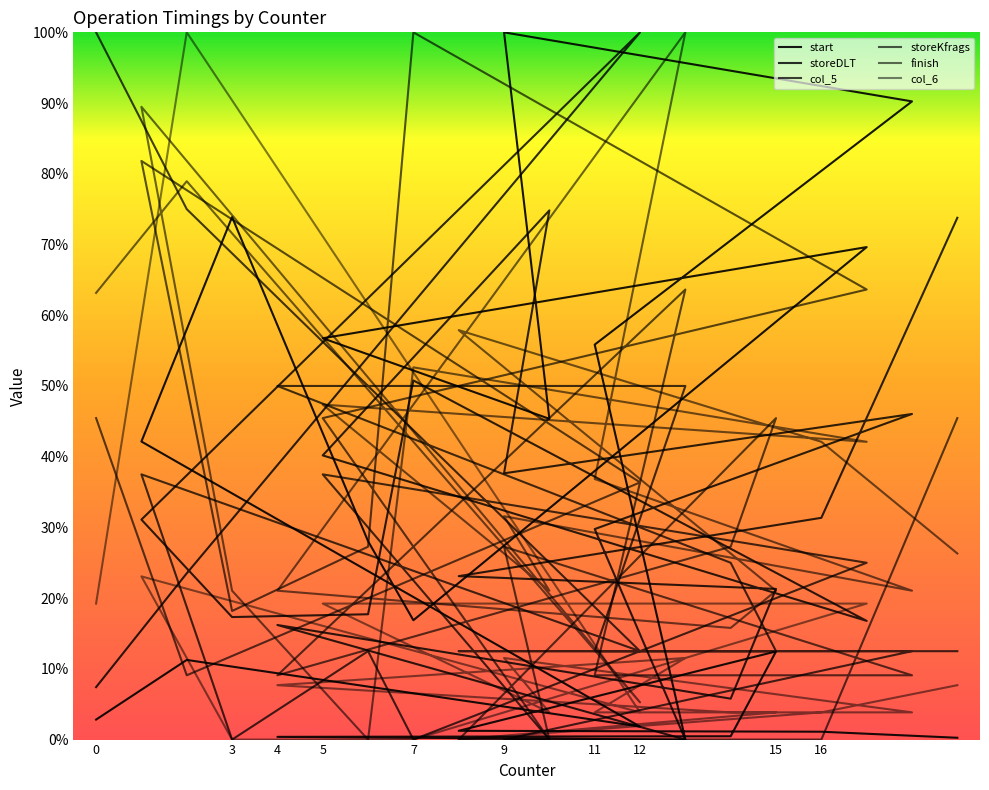

Reading right to left, list all the values displayed in this chart.

start: 19=0.0	16=0.0	8=0.0	15=0.1	14=0.0	4=0.0	13=0.0	11=0.6	18=0.9	9=1.0	10=0.5	5=0.6	17=0.7	7=0.2	6=0.3	3=0.7	1=0.4	12=0.0	2=0.1	0=0.0
storeDLT: 19=0.7	16=0.3	8=0.2	15=0.2	14=0.1	4=0.2	13=0.0	11=0.3	18=0.5	9=0.4	10=0.7	5=0.4	17=0.2	7=0.5	6=0.2	3=0.2	1=0.3	12=1.0	2=0.2	0=0.1
col_5: 19=0.1	16=0.1	8=0.1	15=0.1	14=0.2	4=0.5	13=0.5	11=0.1	18=0.1	9=0.0	10=0.0	5=0.4	17=0.2	7=0.0	6=0.1	3=0.0	1=0.4	12=0.1	2=0.7	0=1.0
storeKfrags: 19=0.5	16=0.0	8=0.0	15=0.5	14=0.3	4=0.1	13=0.6	11=0.1	18=0.1	9=0.3	10=0.0	5=0.5	17=0.6	7=1.0	6=0.3	3=0.2	1=0.8	12=0.4	2=0.1	0=0.5
finish: 19=0.3	16=0.4	8=0.6	15=0.2	14=0.2	4=0.2	13=1.0	11=0.4	18=0.2	9=0.3	10=0.2	5=0.5	17=0.4	7=0.5	6=0.0	3=0.2	1=0.9	12=0.1	2=0.8	0=0.6
col_6: 19=0.1	16=0.0	8=0.0	15=0.0	14=0.0	4=0.1	13=0.1	11=0.0	18=0.0	9=0.1	10=0.0	5=0.2	17=0.2	7=0.0	6=0.0	3=0.0	1=0.2	12=0.0	2=1.0	0=0.2